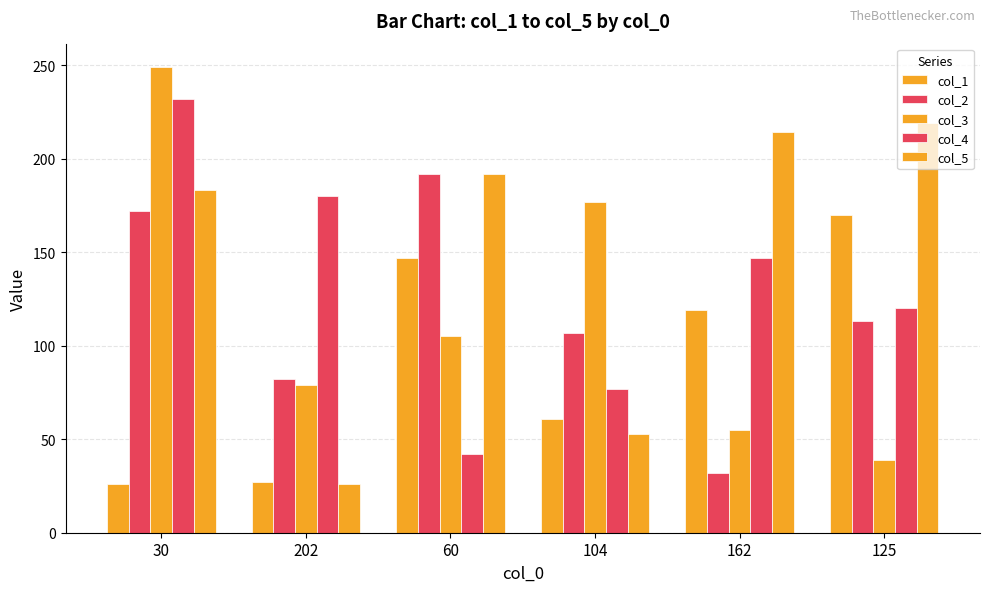

At how many categories does at least one series exceed 232?

1